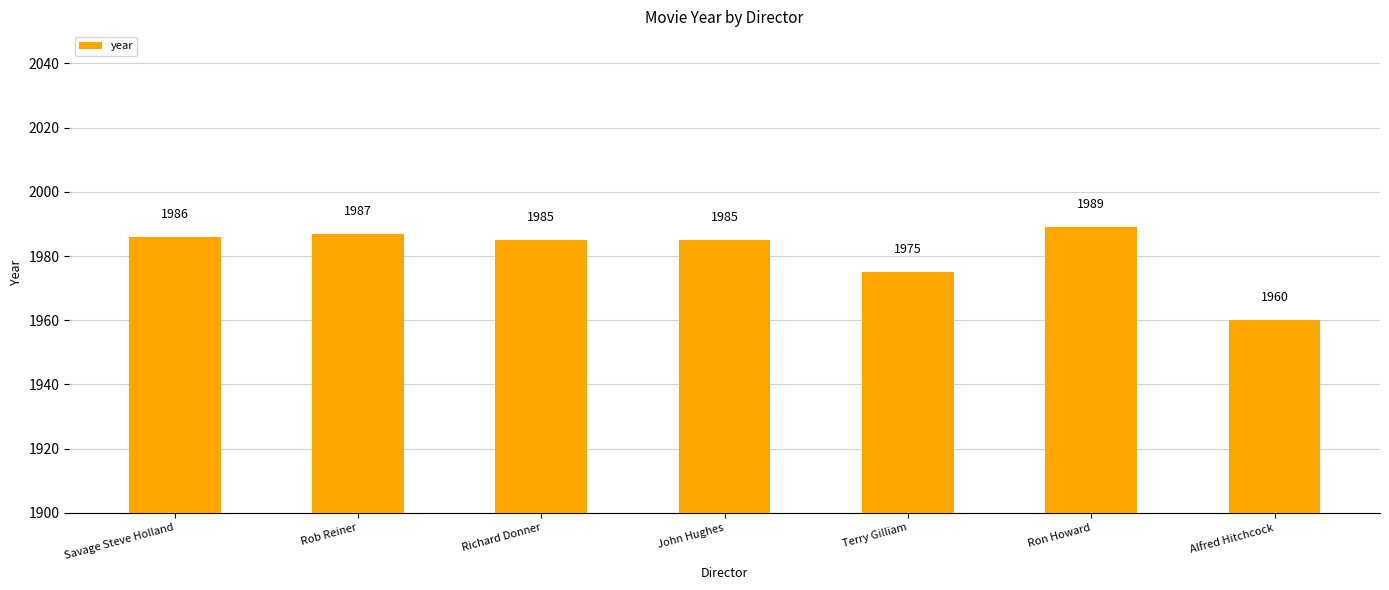

Reading left to right, transcribe all the data shown in this chart.

1986	1987	1985	1985	1975	1989	1960